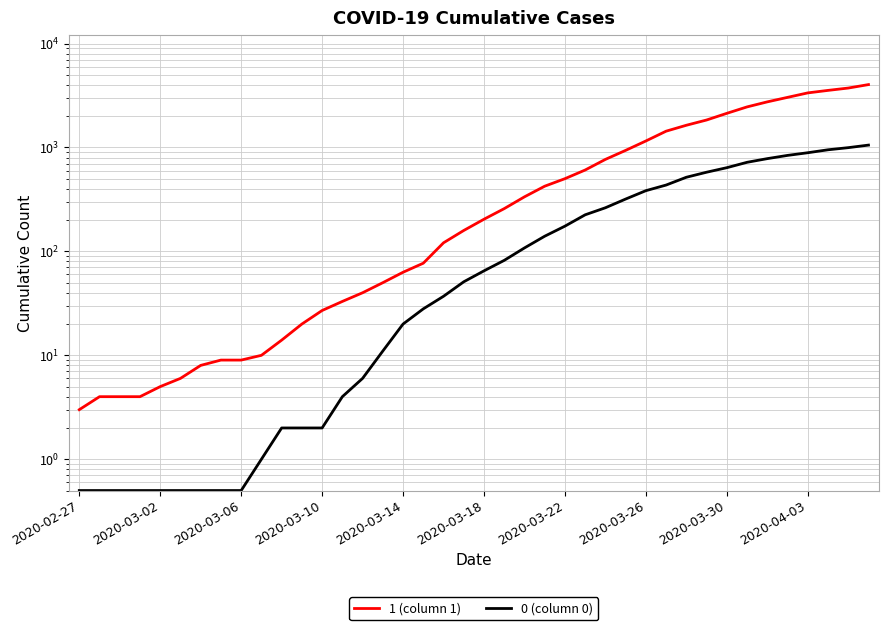

Reading left to right, what are all the values shown in this chart?

1 (column 1): 3.0	4.0	4.0	4.0	5.0	6.0	8.0	9.0	9.0	10.0	14.0	20.0	27.0	33.0	40.0	50.0	63.0	77.0	121.0	159.0	204.0	258.0	335.0	424.0	501.0	607.0	768.0	938.0	1155.0	1435.0	1636.0	1838.0	2131.0	2457.0	2747.0	3035.0	3351.0	3542.0	3731.0	4028.0
0 (column 0): 0.5	0.5	0.5	0.5	0.5	0.5	0.5	0.5	0.5	1.0	2.0	2.0	2.0	4.0	6.0	11.0	20.0	28.0	37.0	51.0	65.0	82.0	108.0	140.0	175.0	225.0	263.0	319.0	384.0	435.0	517.0	578.0	639.0	720.0	781.0	839.0	890.0	950.0	996.0	1054.0